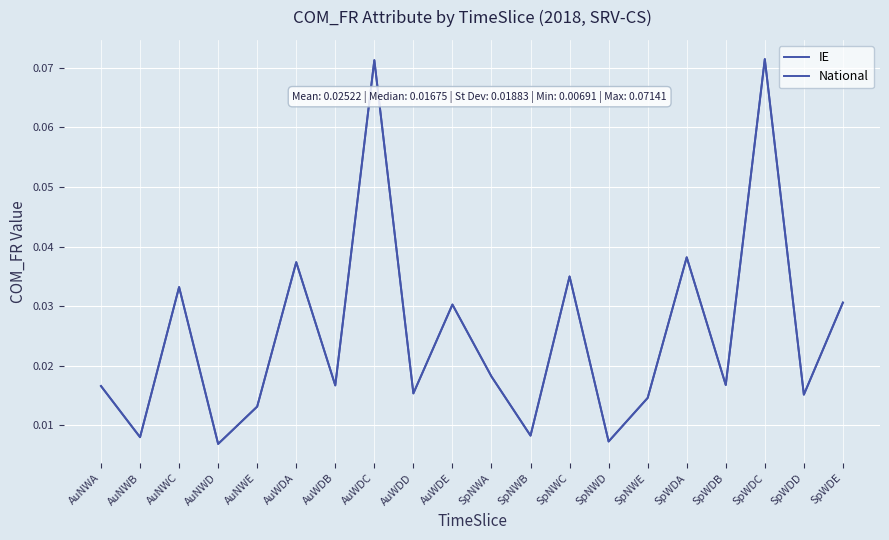

True or false: National and IE intersect in this chart.

False